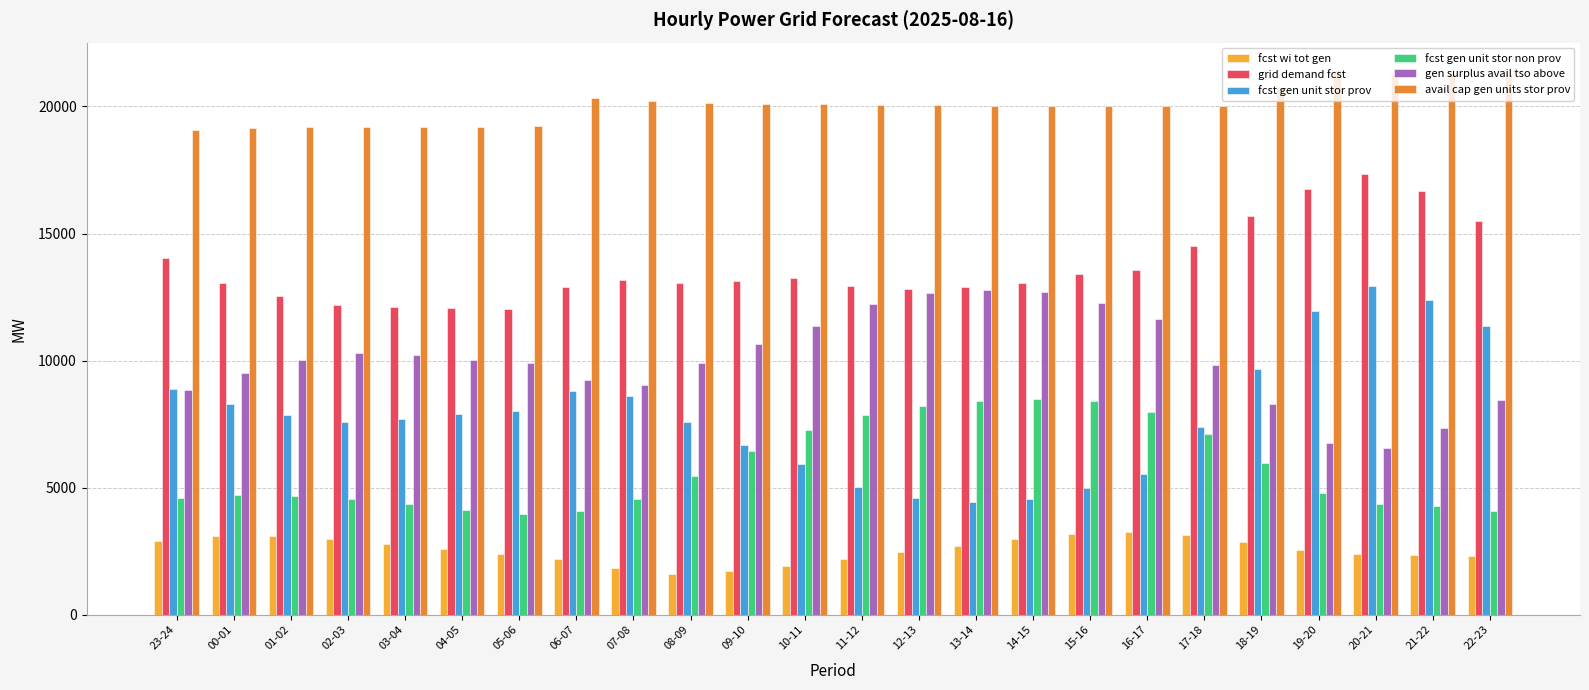

At which label does fcst gen unit stor prov reach its peak?

20-21